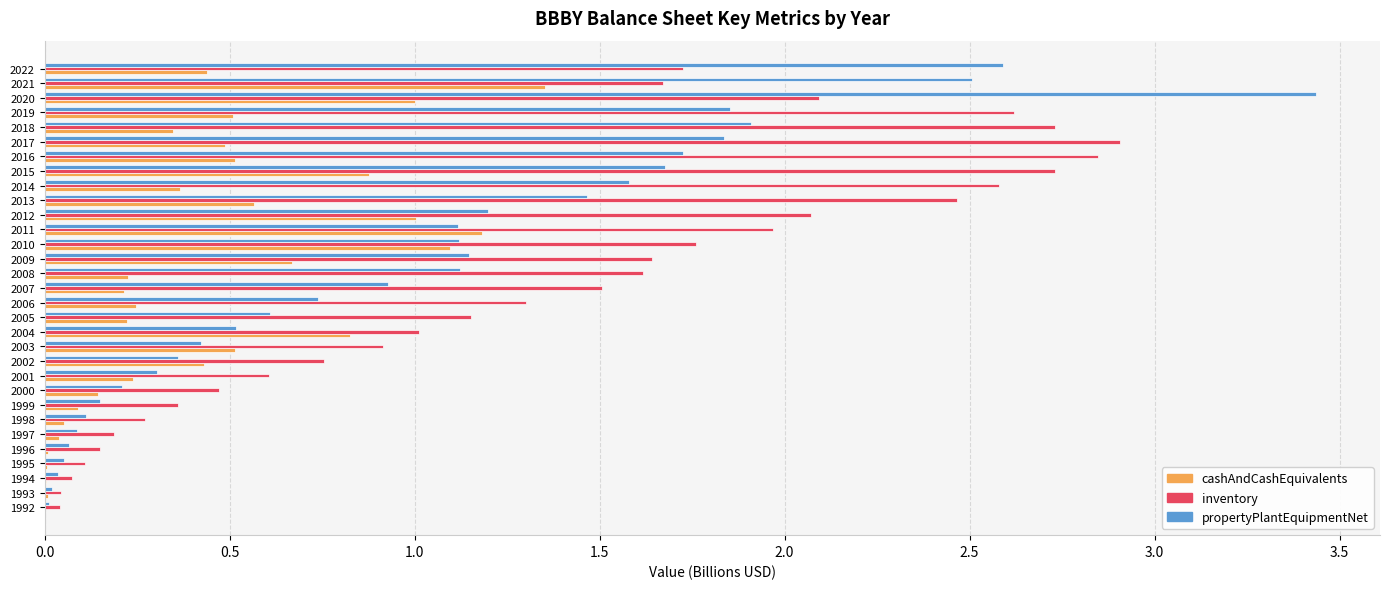

Which category has the highest value across all series?

2020